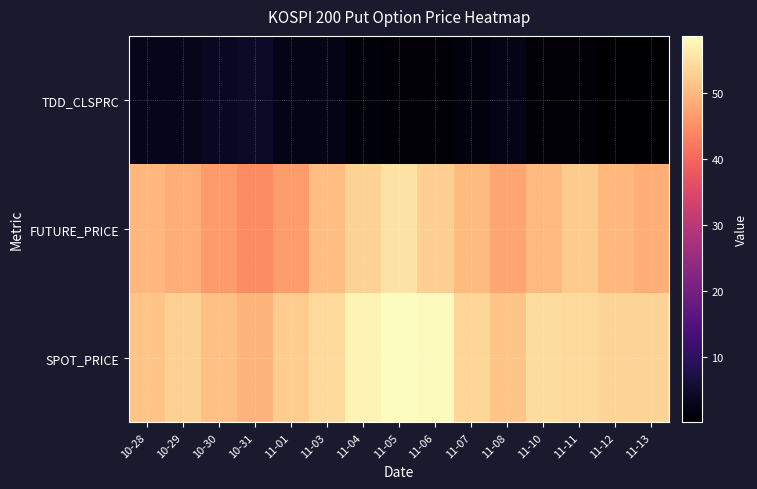

At how many categories does at least one series exceed 14?

15